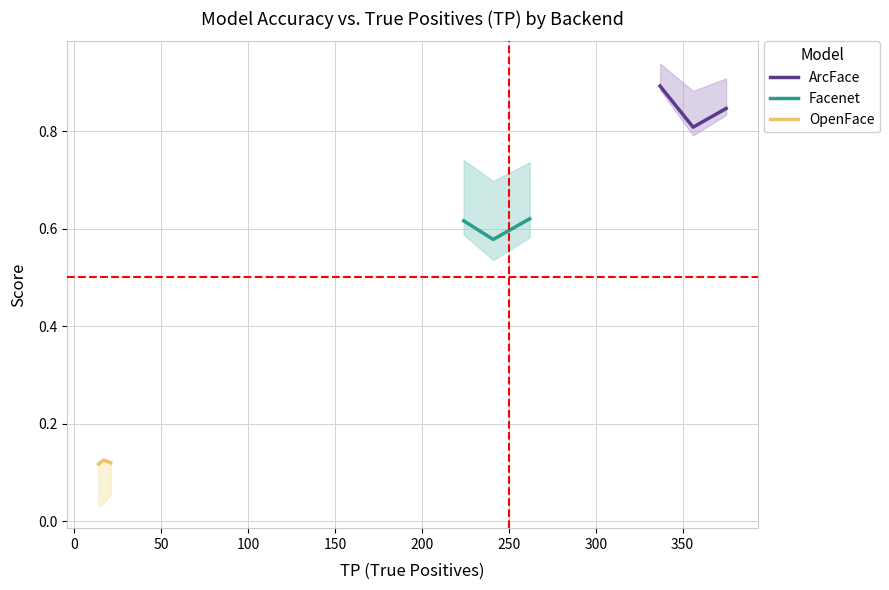

What is the maximum value for ArcFace?

0.9